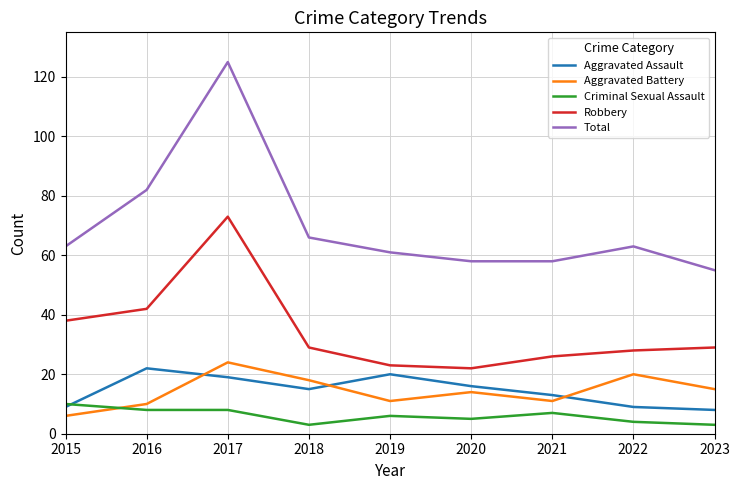

Which series changed the most between 2018 and 2021?

Total